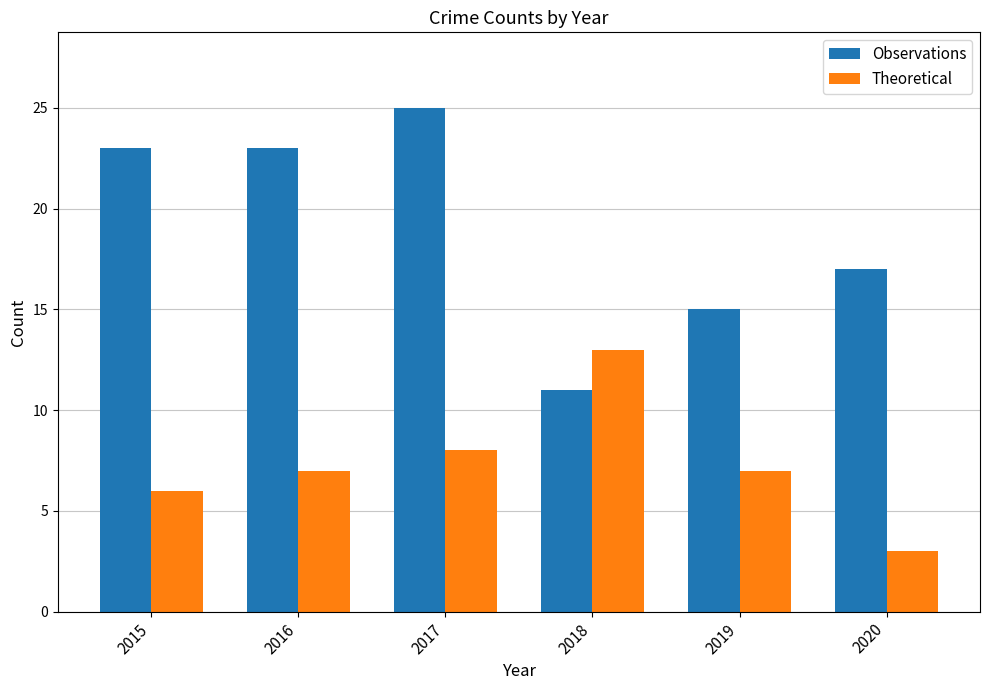

Which series has the largest total across all categories?

Observations